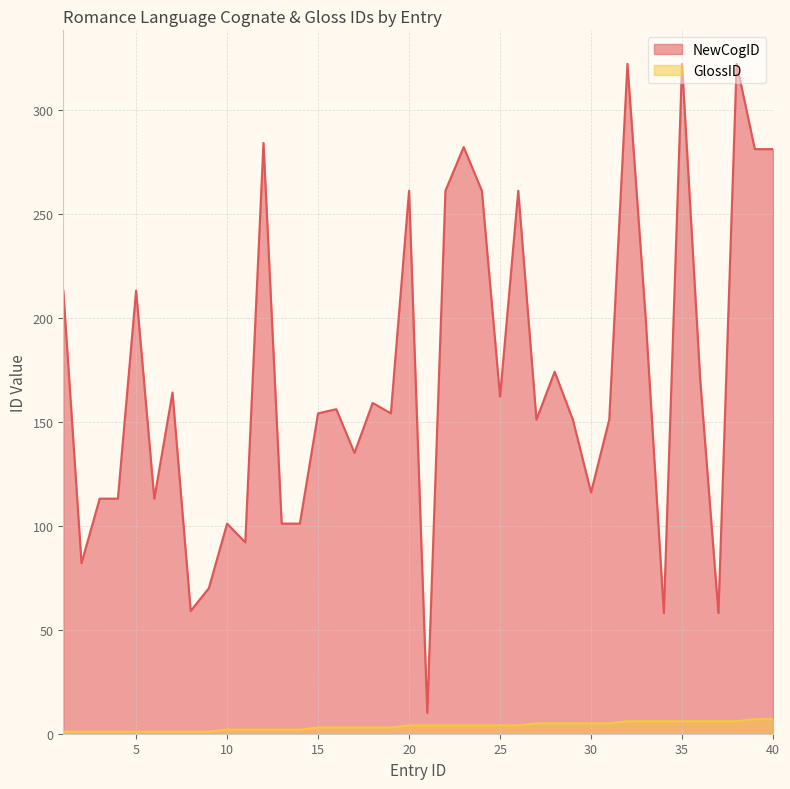

At which category is the sum across all series the highest?

32